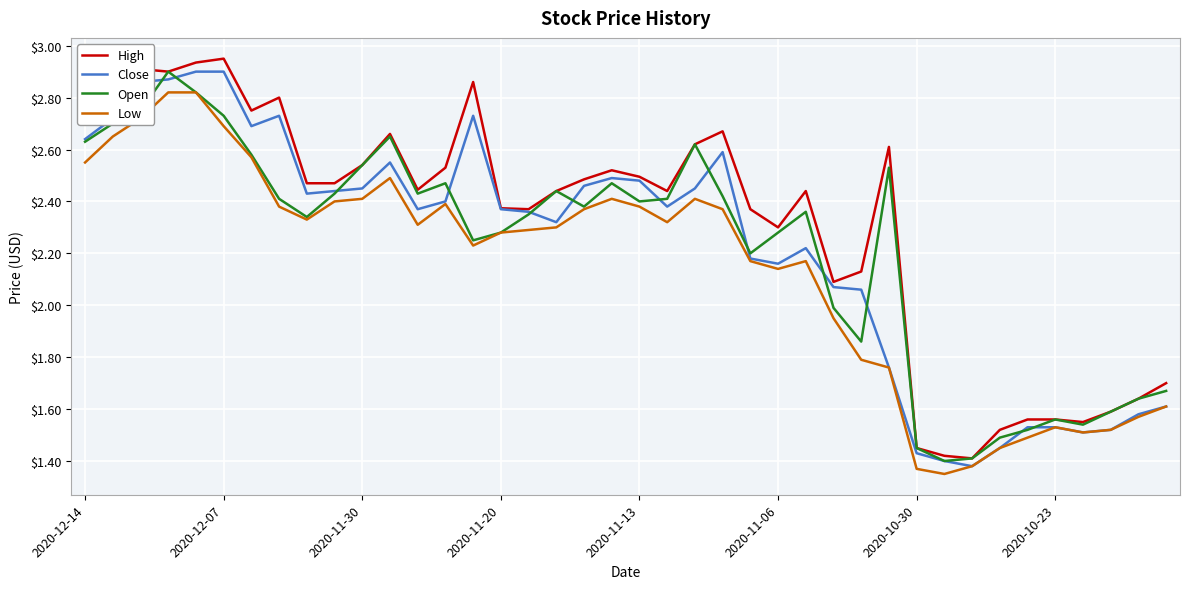

Which series has the largest total across all categories?

High